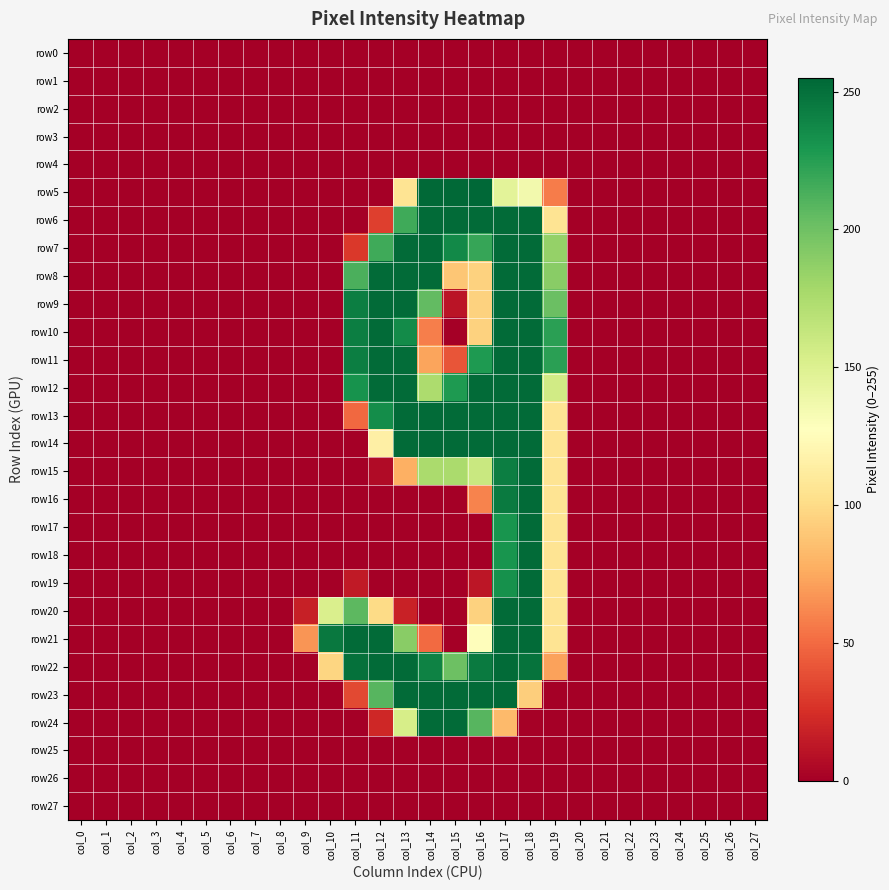

At col_27, list the series in order from largest to smallest.

row0, row1, row2, row3, row4, row5, row6, row7, row8, row9, row10, row11, row12, row13, row14, row15, row16, row17, row18, row19, row20, row21, row22, row23, row24, row25, row26, row27